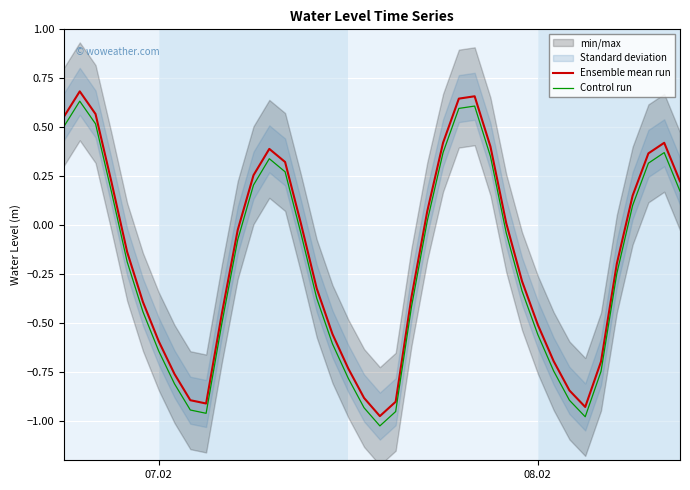

True or false: Control run and Ensemble mean run cross at least once.

False